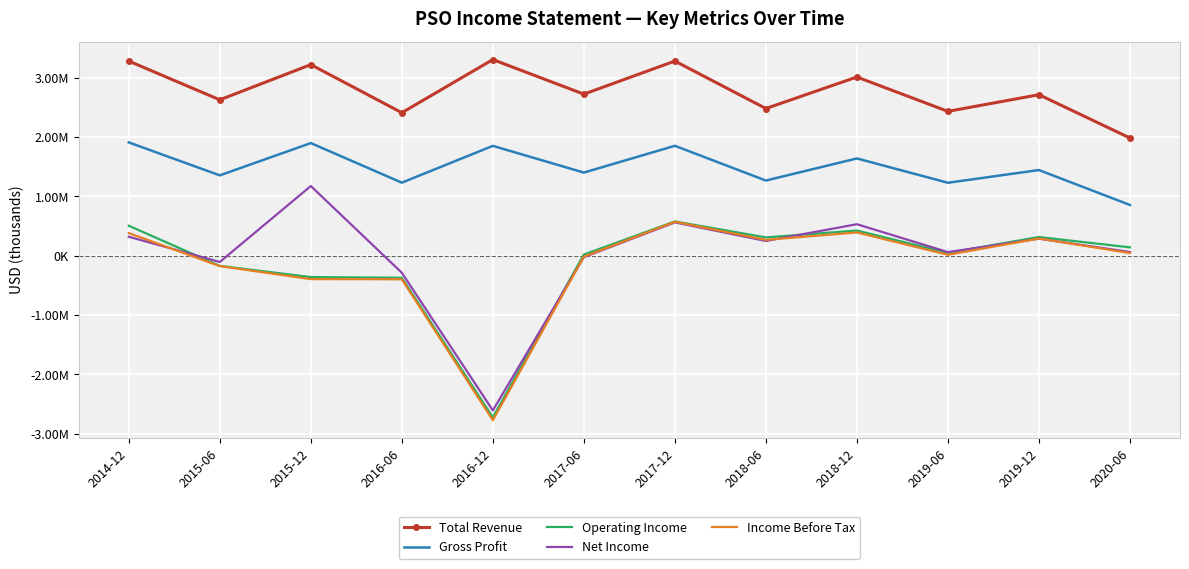

Where is Operating Income nearest to the value -1071950?

2016-06